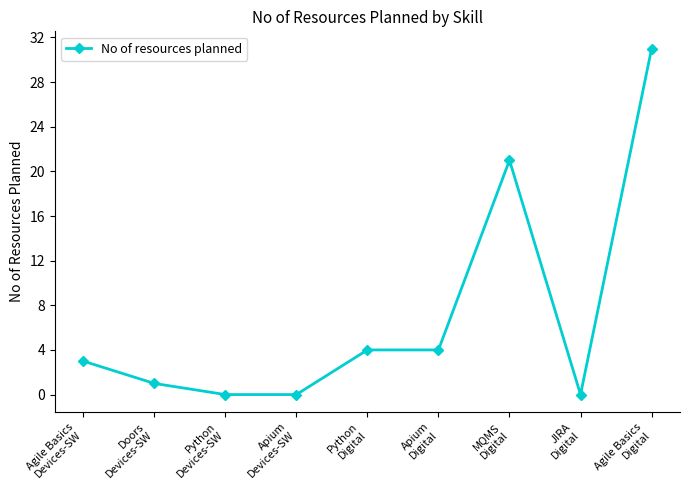

How many categories are shown in the chart?

9